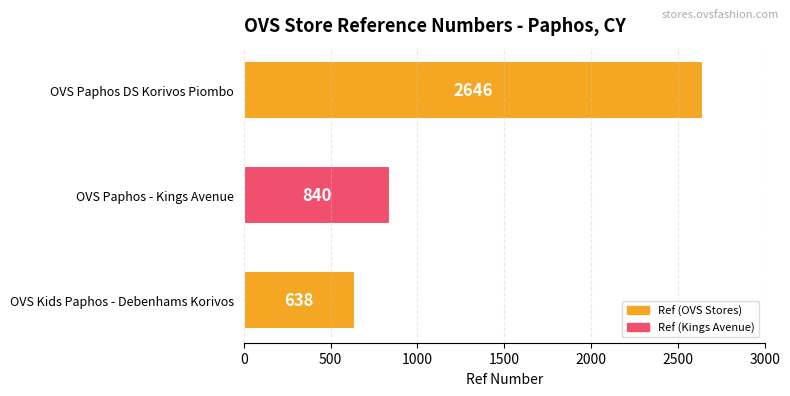

List the labels in order of value, smallest first.

OVS Kids Paphos - Debenhams Korivos, OVS Paphos - Kings Avenue, OVS Paphos DS Korivos Piombo